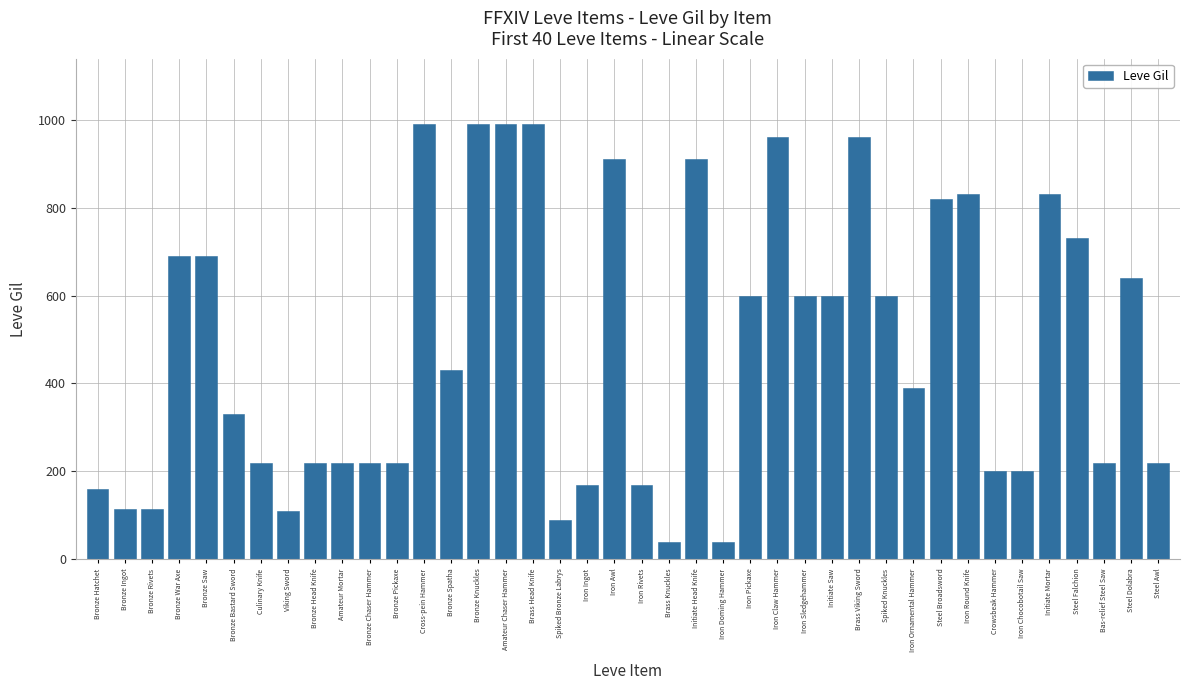

Is it true that the value at Steel Falchion is 730?

True